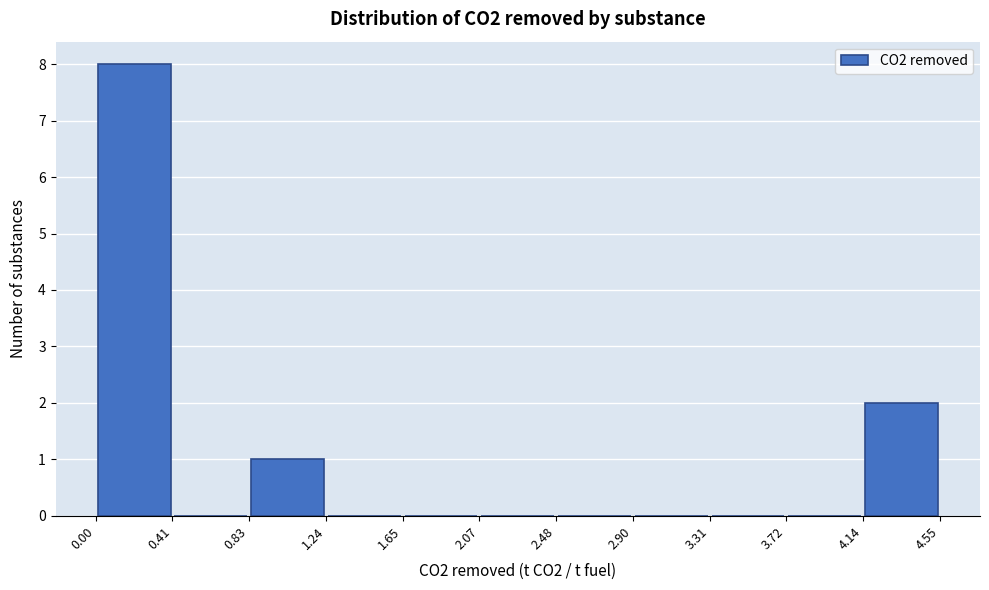

Which range on the x-axis has the tallest bar?

0.00 to 0.41